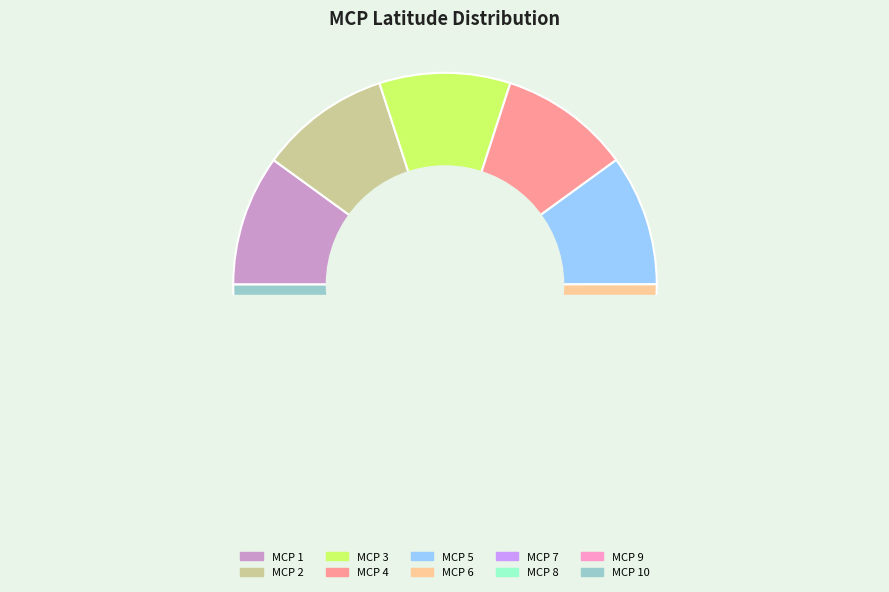

Count the number of slices in the pie.

10